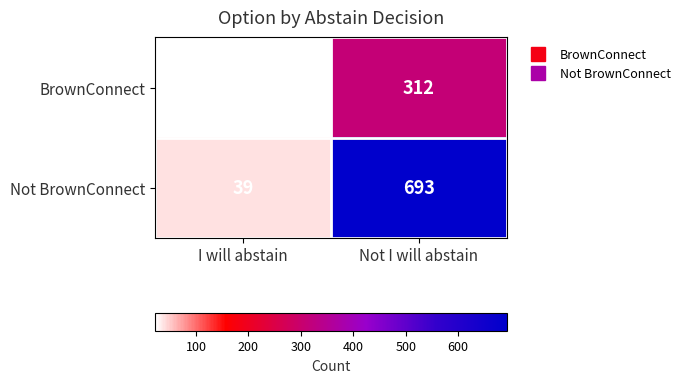

True or false: Not BrownConnect has a value of 64 at I will abstain.

False